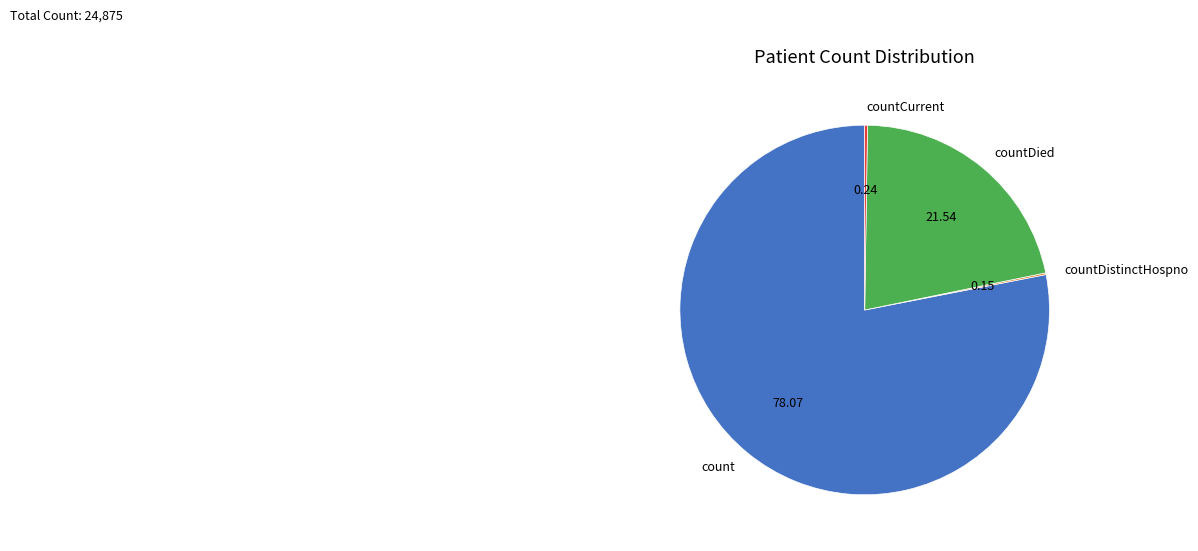

Which category has the biggest portion of the pie?

count